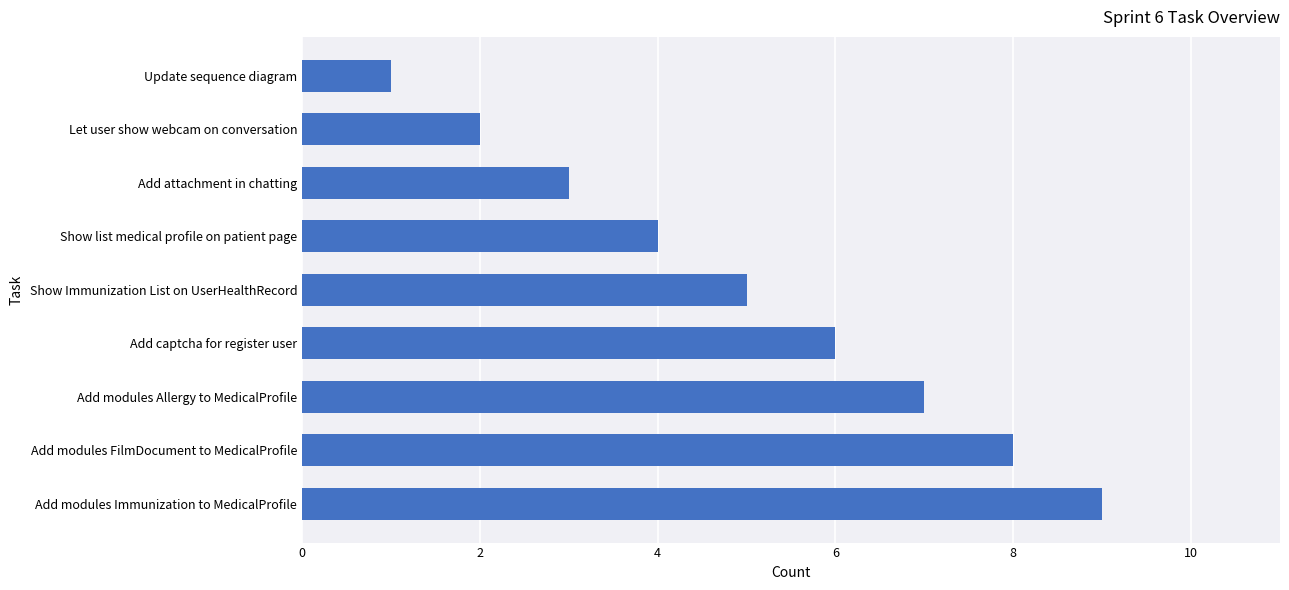

How many values are below 5?

4